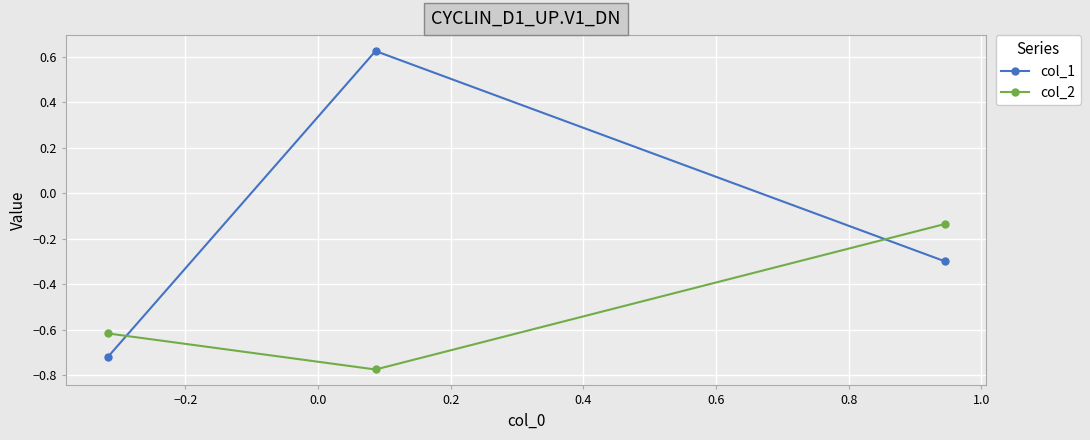

List the series in order of their overall mean, lowest first.

col_2, col_1